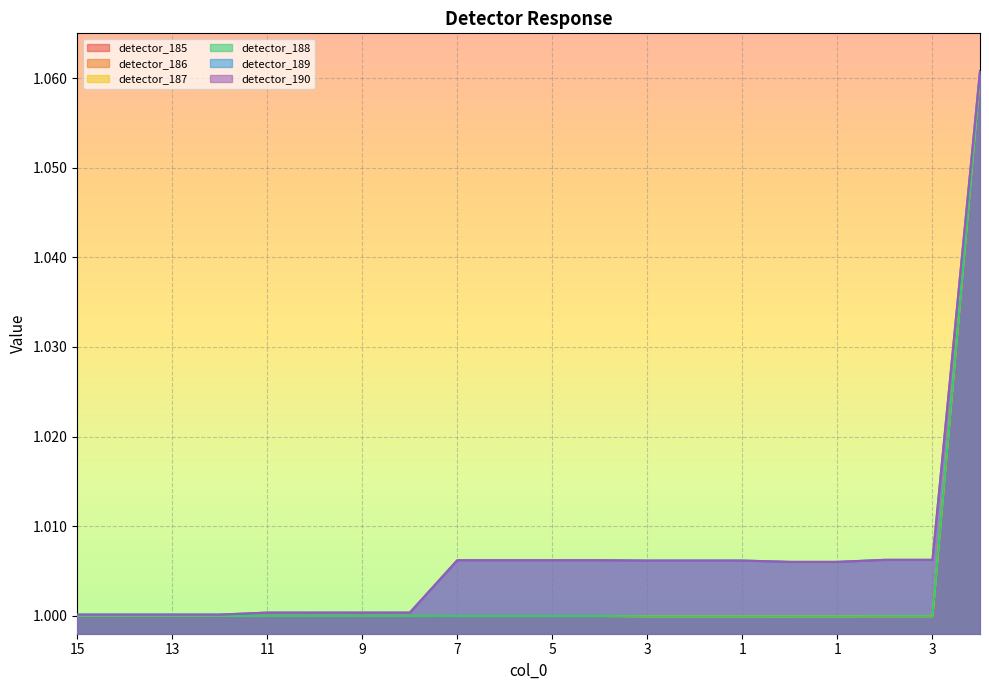

Reading left to right, list all the values displayed in this chart.

detector_185: 1.0	1.0	1.0	1.0	1.0	1.0	1.0	1.0	1.0	1.0	1.0	1.0	1.0	1.0	1.0	1.0	1.0	1.0	1.0	1.1
detector_186: 1.0	1.0	1.0	1.0	1.0	1.0	1.0	1.0	1.0	1.0	1.0	1.0	1.0	1.0	1.0	1.0	1.0	1.0	1.0	1.1
detector_187: 1.0	1.0	1.0	1.0	1.0	1.0	1.0	1.0	1.0	1.0	1.0	1.0	1.0	1.0	1.0	1.0	1.0	1.0	1.0	1.1
detector_188: 1.0	1.0	1.0	1.0	1.0	1.0	1.0	1.0	1.0	1.0	1.0	1.0	1.0	1.0	1.0	1.0	1.0	1.0	1.0	1.1
detector_189: 1.0	1.0	1.0	1.0	1.0	1.0	1.0	1.0	1.0	1.0	1.0	1.0	1.0	1.0	1.0	1.0	1.0	1.0	1.0	1.1
detector_190: 1.0	1.0	1.0	1.0	1.0	1.0	1.0	1.0	1.0	1.0	1.0	1.0	1.0	1.0	1.0	1.0	1.0	1.0	1.0	1.1